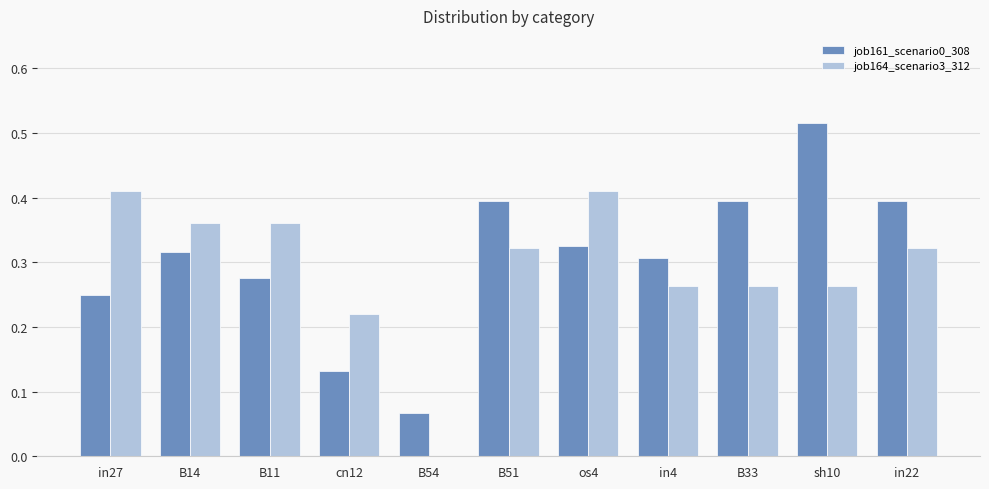

Which category has the highest value across all series?

sh10